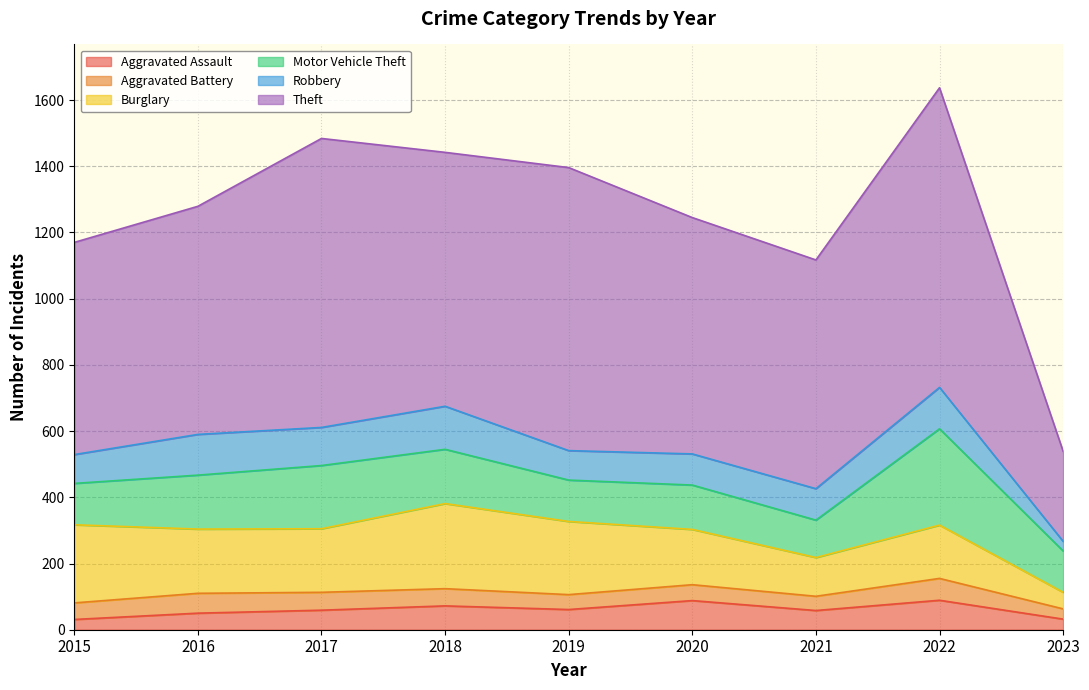

What is the sum of the Burglary values at 2023 and 2015?

286